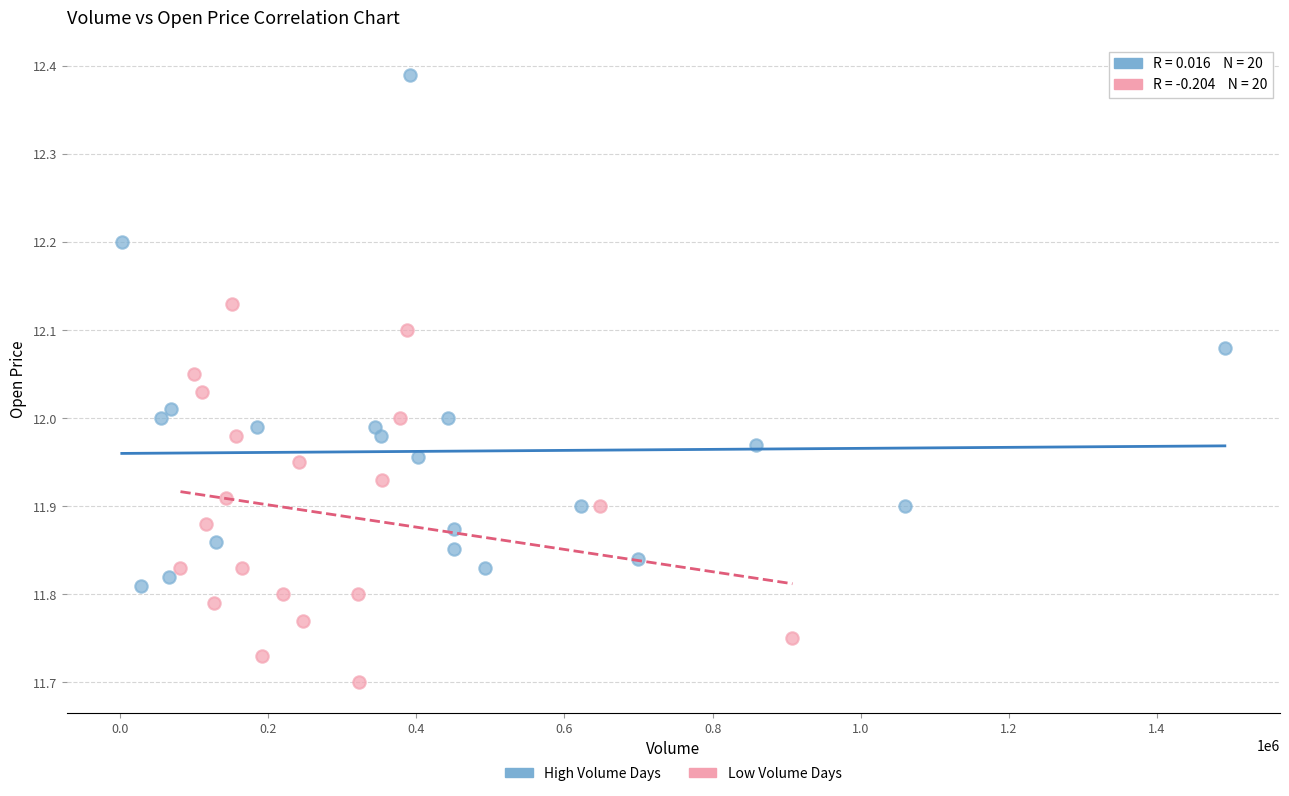

What are all the series names shown in the legend?

High Volume Days, Low Volume Days